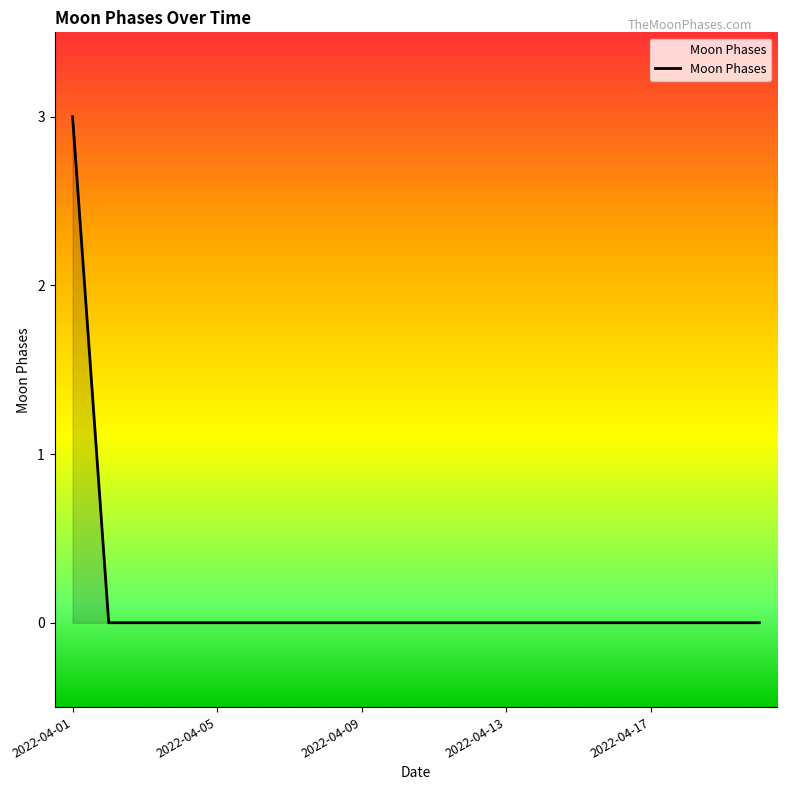

How many lines are shown in the chart?

1